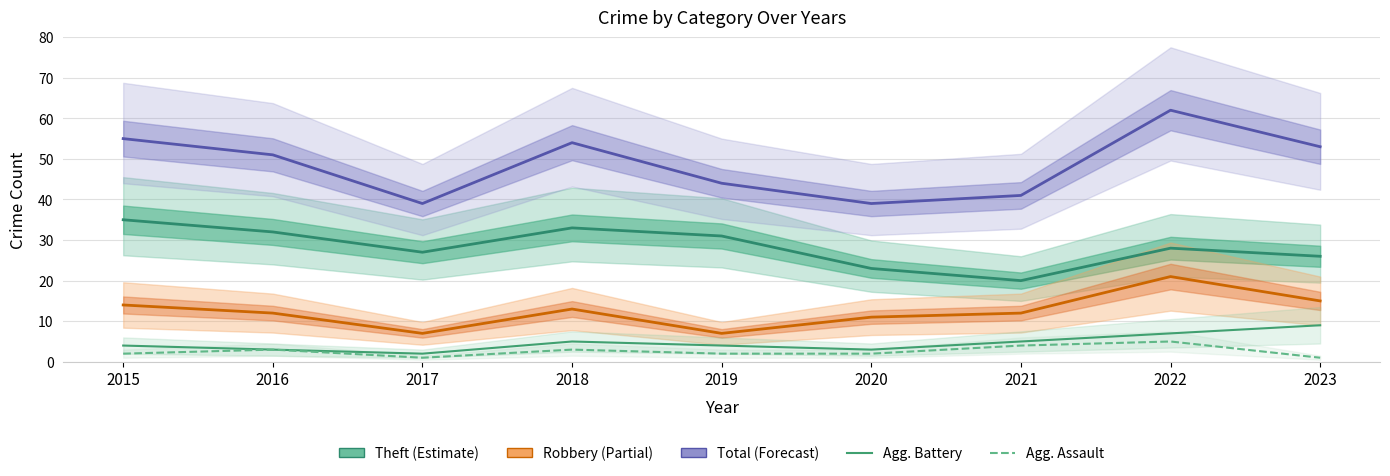

Is it true that Aggravated Assault equals 5 at 2022?

True